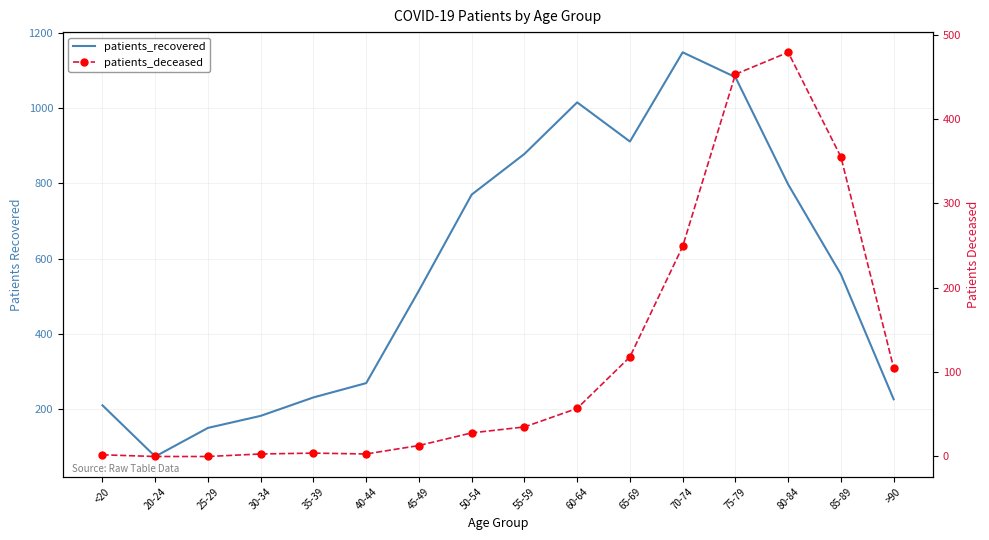

What value does the patients_deceased series have at <20?

2